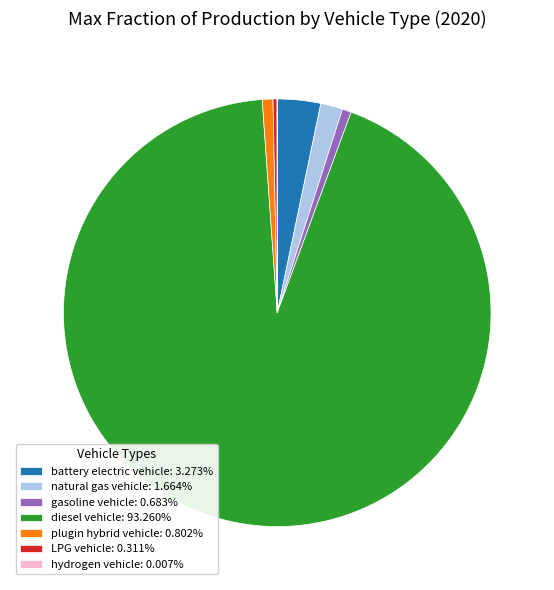

Which slice is the largest?

diesel vehicle